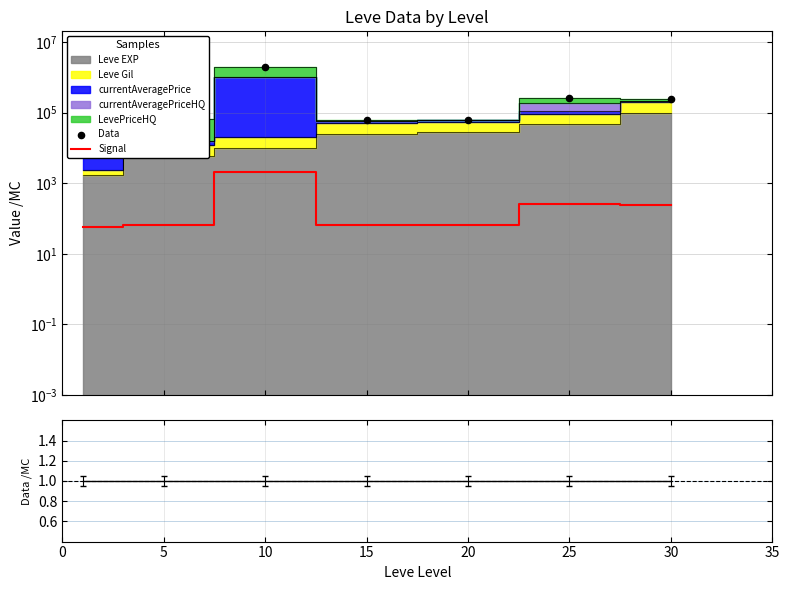

At which category is the sum across all series the highest?

10